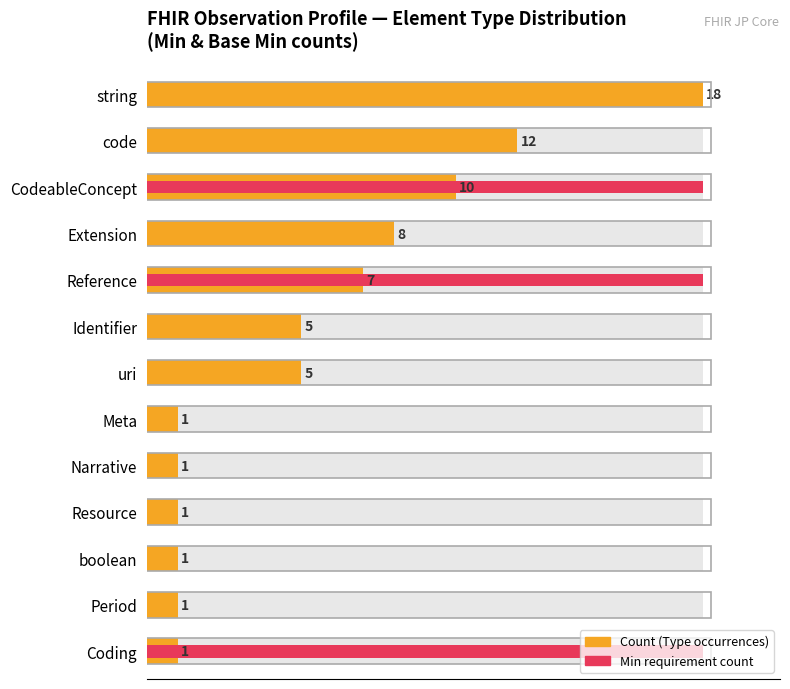

Is the value of Count (Type occurrences) at Coding greater than the value of Min requirement count at uri?

Yes